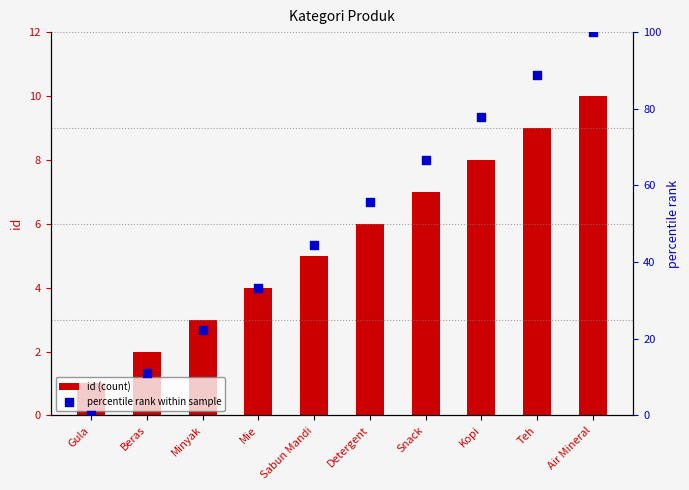

Which series reaches the maximum Y coordinate?

percentile rank within sample